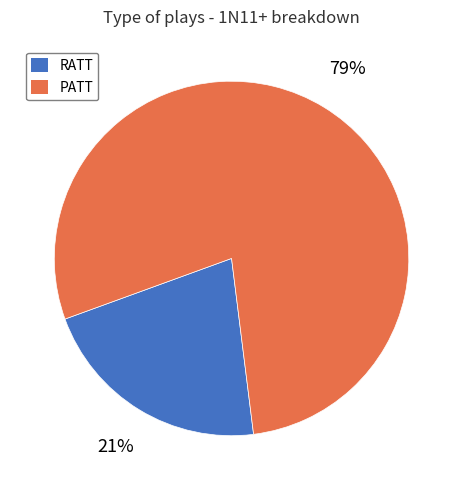

To the nearest percent, what is the combined percentage of PATT and RATT?

100%